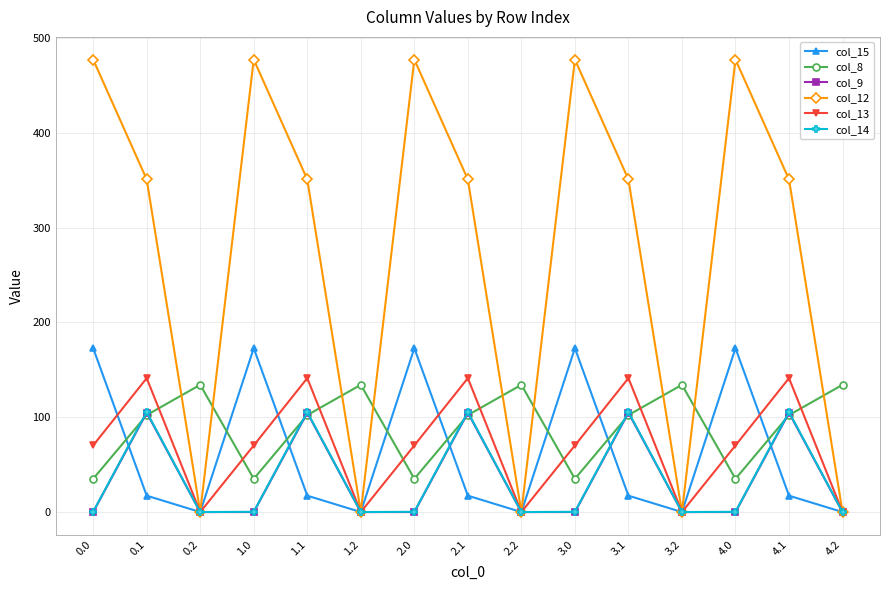

What is the difference between the highest and lowest values at 2.1?

333.5